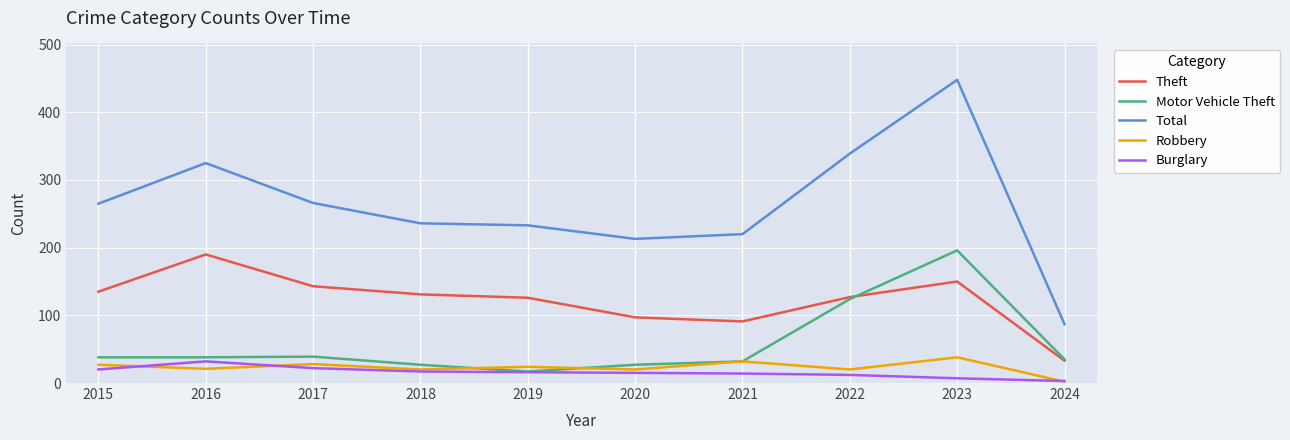

Is the value of Motor Vehicle Theft at 2018 greater than the value of Burglary at 2023?

Yes